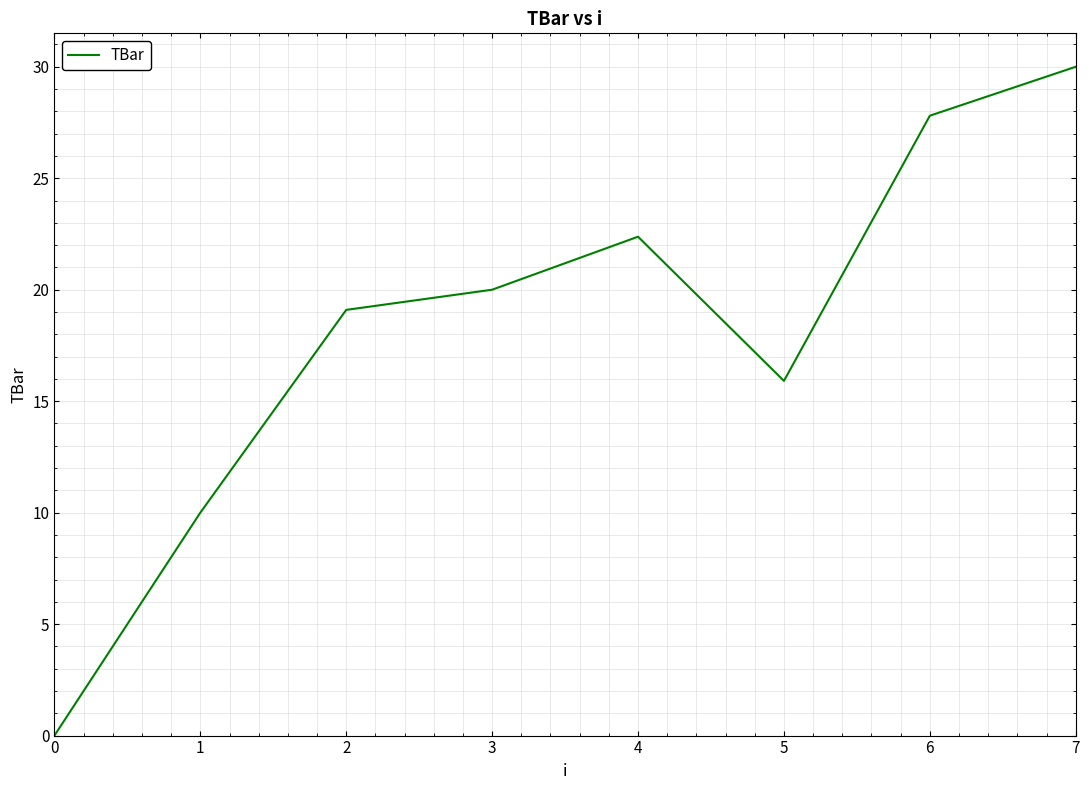

What is the greatest value displayed?

30.0